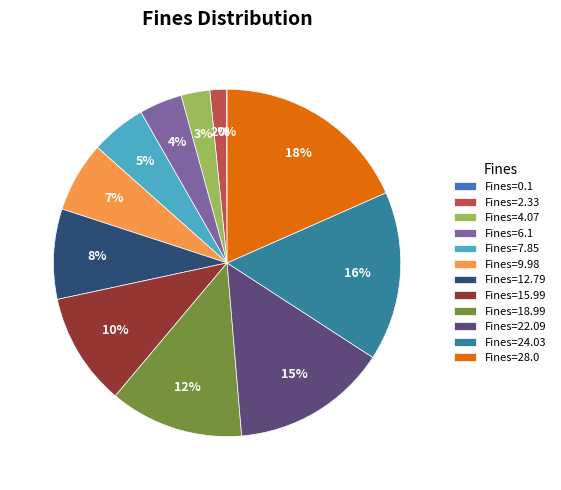

Is Fines=18.99 the majority of the pie?

No